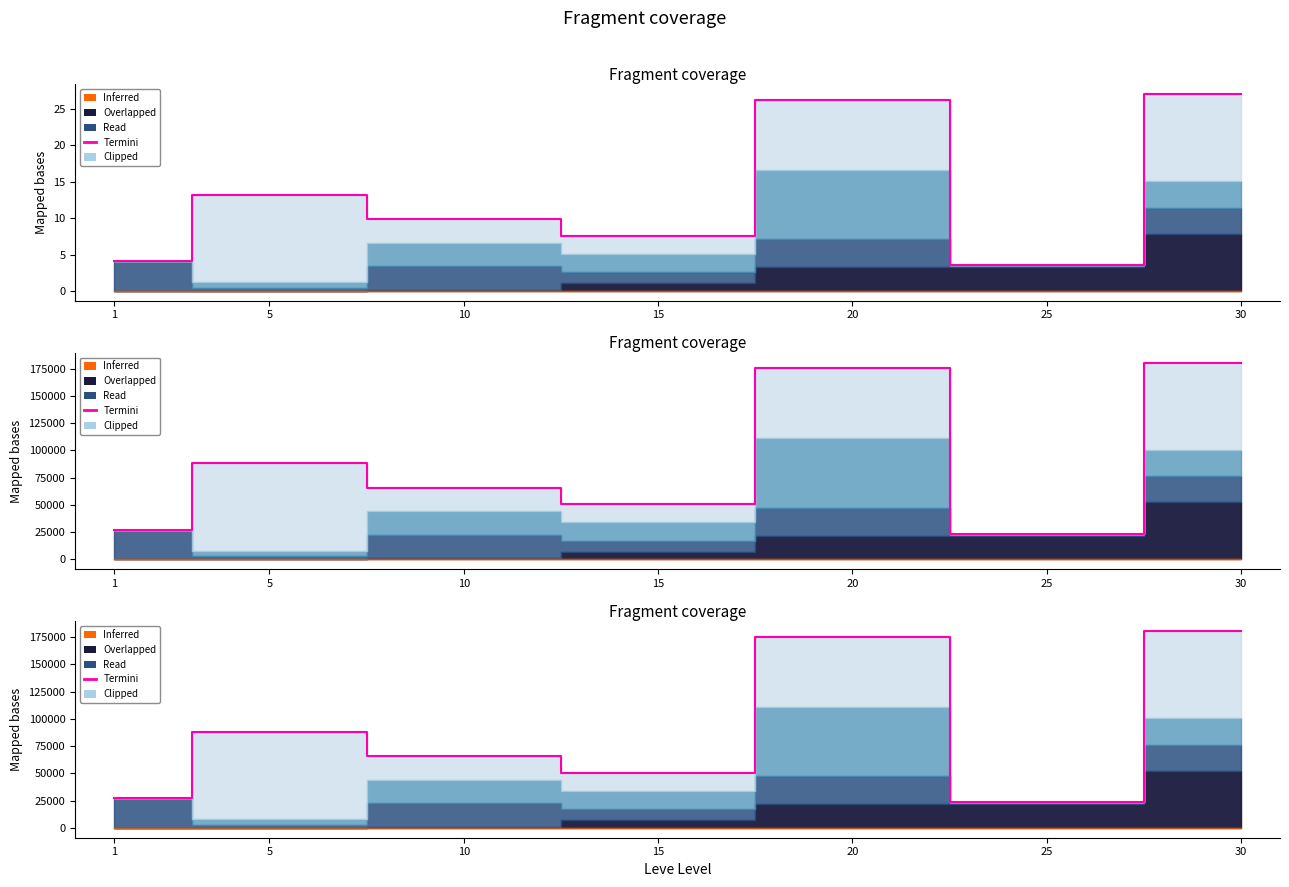

What is the average value?

87155